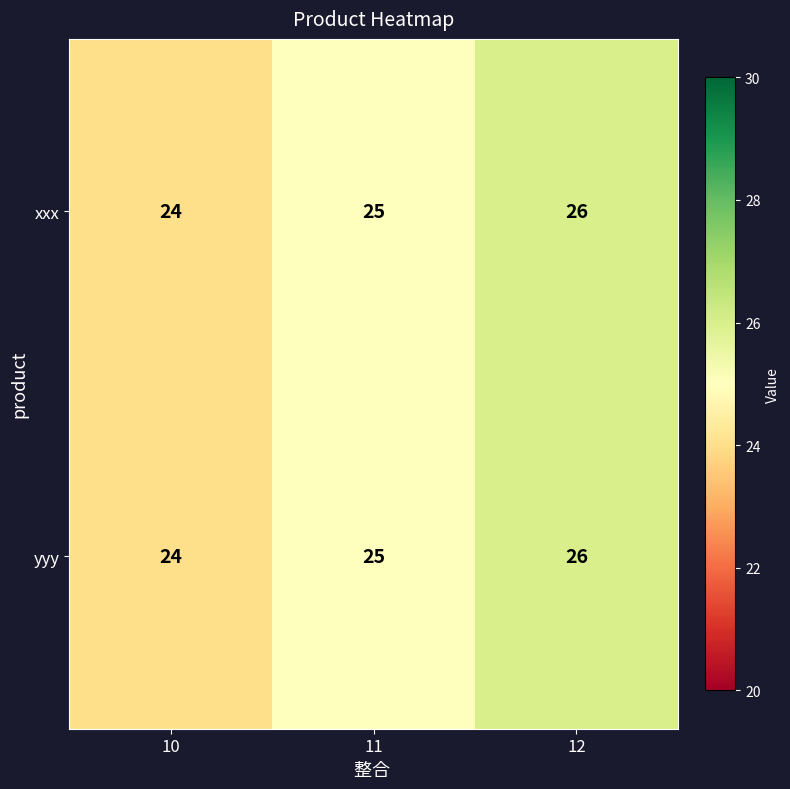

What is the total value across all series at 10?

48